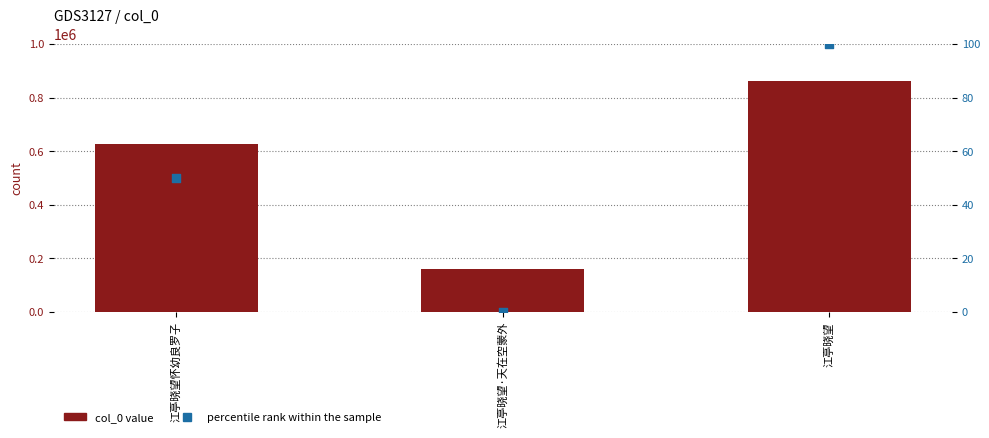

At which category is the sum across all series the highest?

江亭晓望